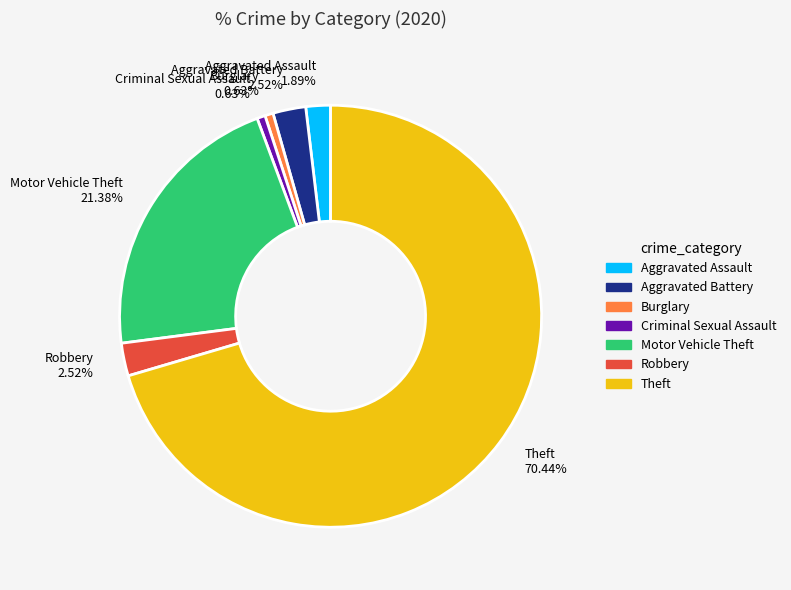

Which has a higher value, Aggravated Assault 1.89% or Criminal Sexual Assault 0.63%?

Aggravated Assault 1.89%